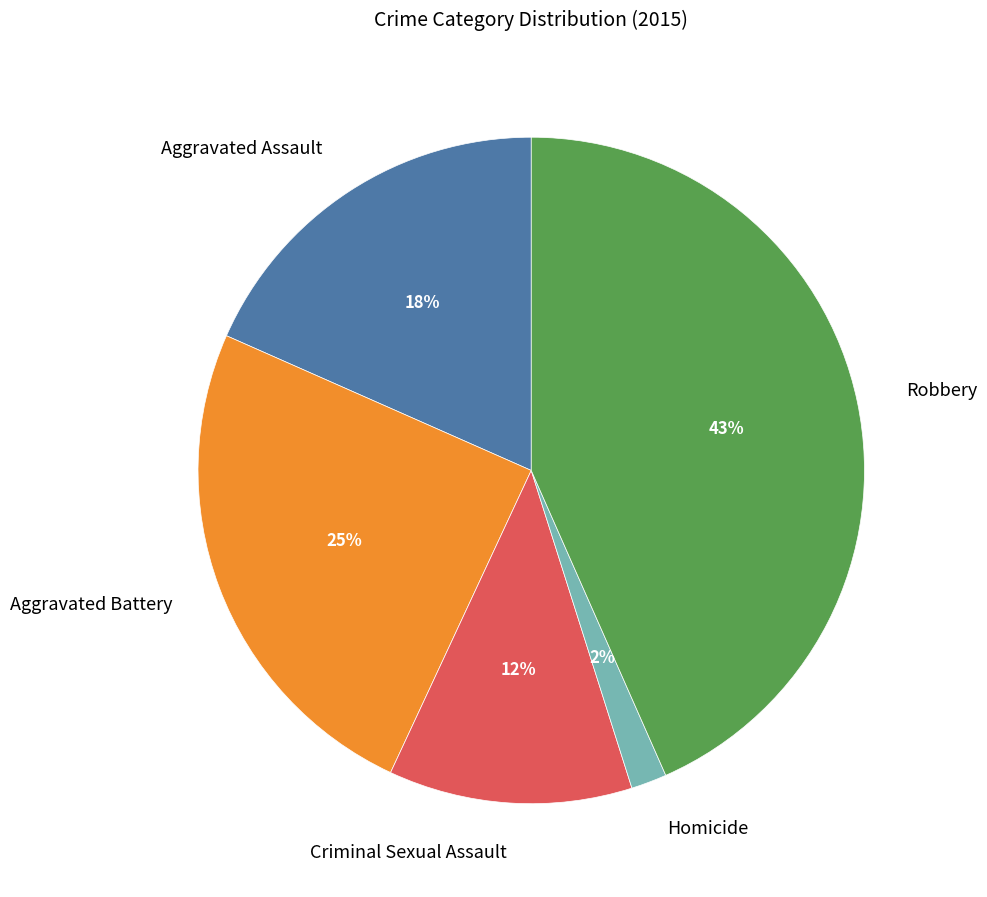

Combined, do Criminal Sexual Assault and Aggravated Battery account for over 50%?

No